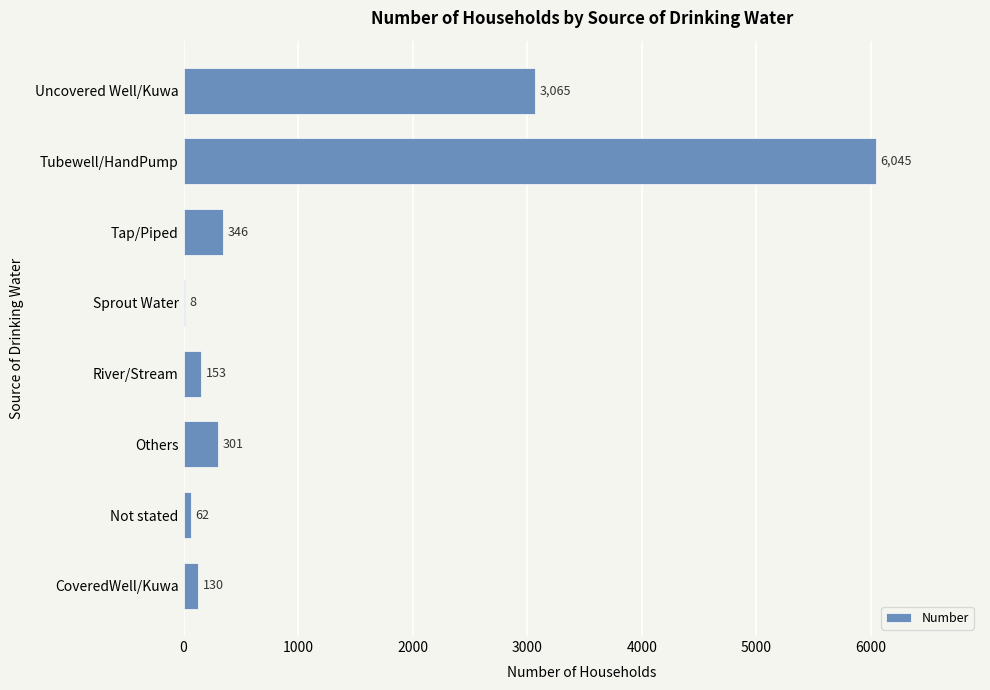

Which has a higher value, Uncovered Well/Kuwa or Not stated?

Uncovered Well/Kuwa